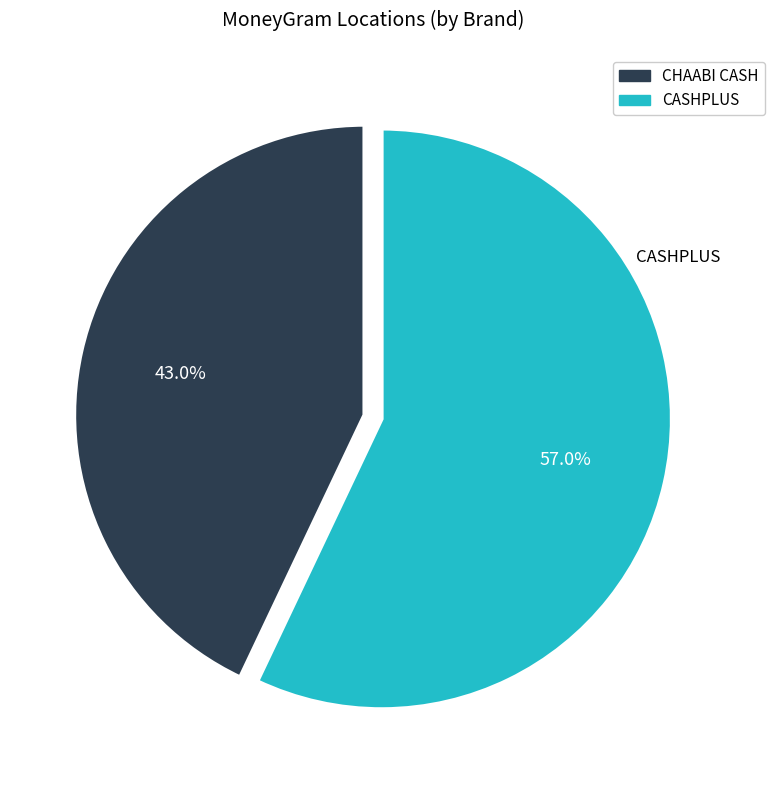

What is the majority slice?

CASHPLUS